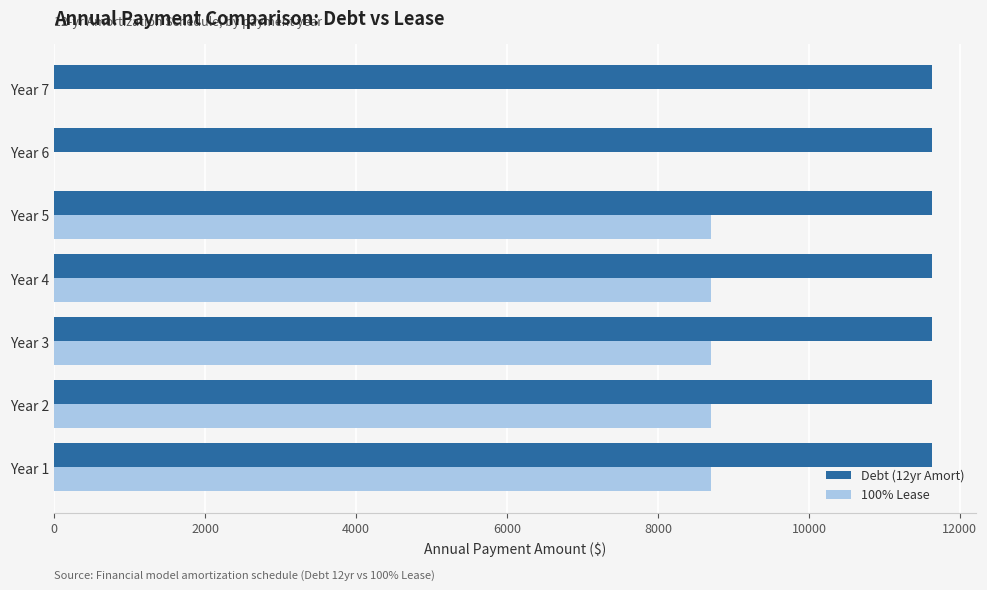

What is the sum of all 100% Lease values?

43530.4